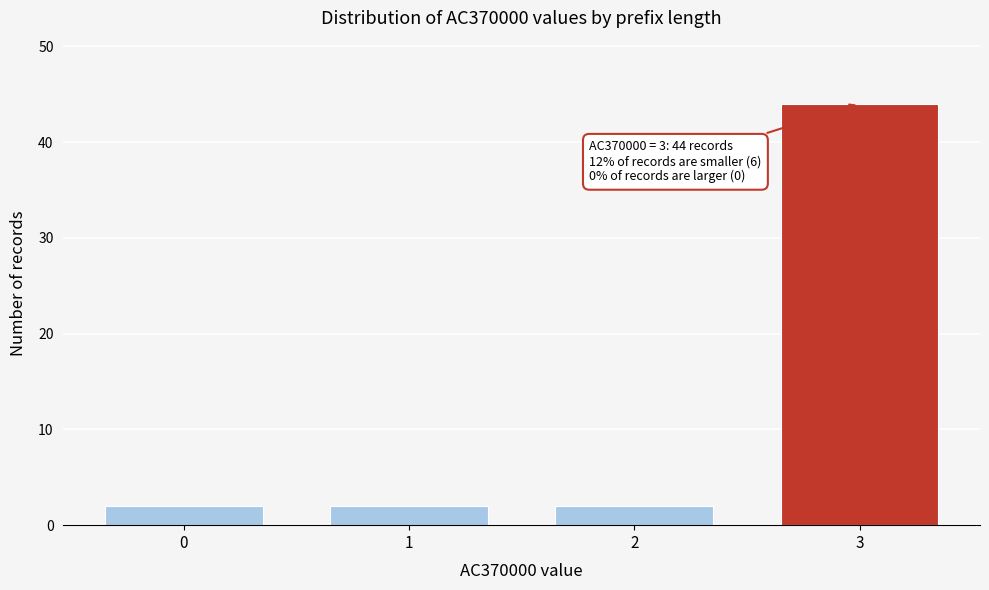

Reading right to left, extract all data points from this chart.

3=44	2=2	1=2	0=2